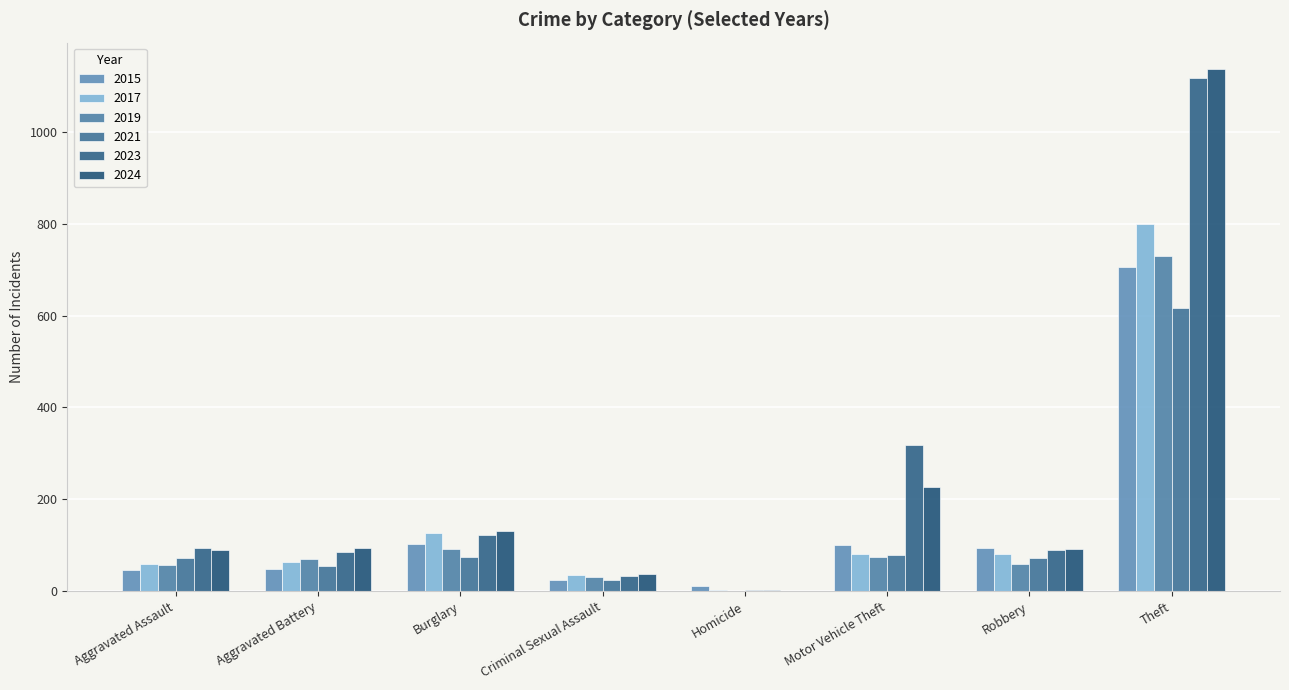

What is the difference between the highest and lowest values at Motor Vehicle Theft?

243